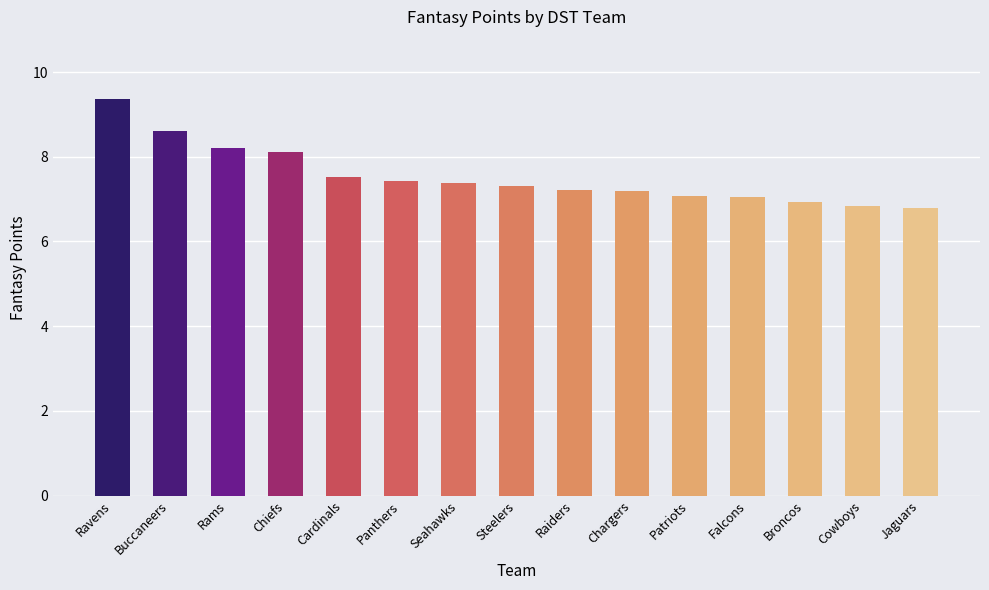

How many data points are less than 7?

3